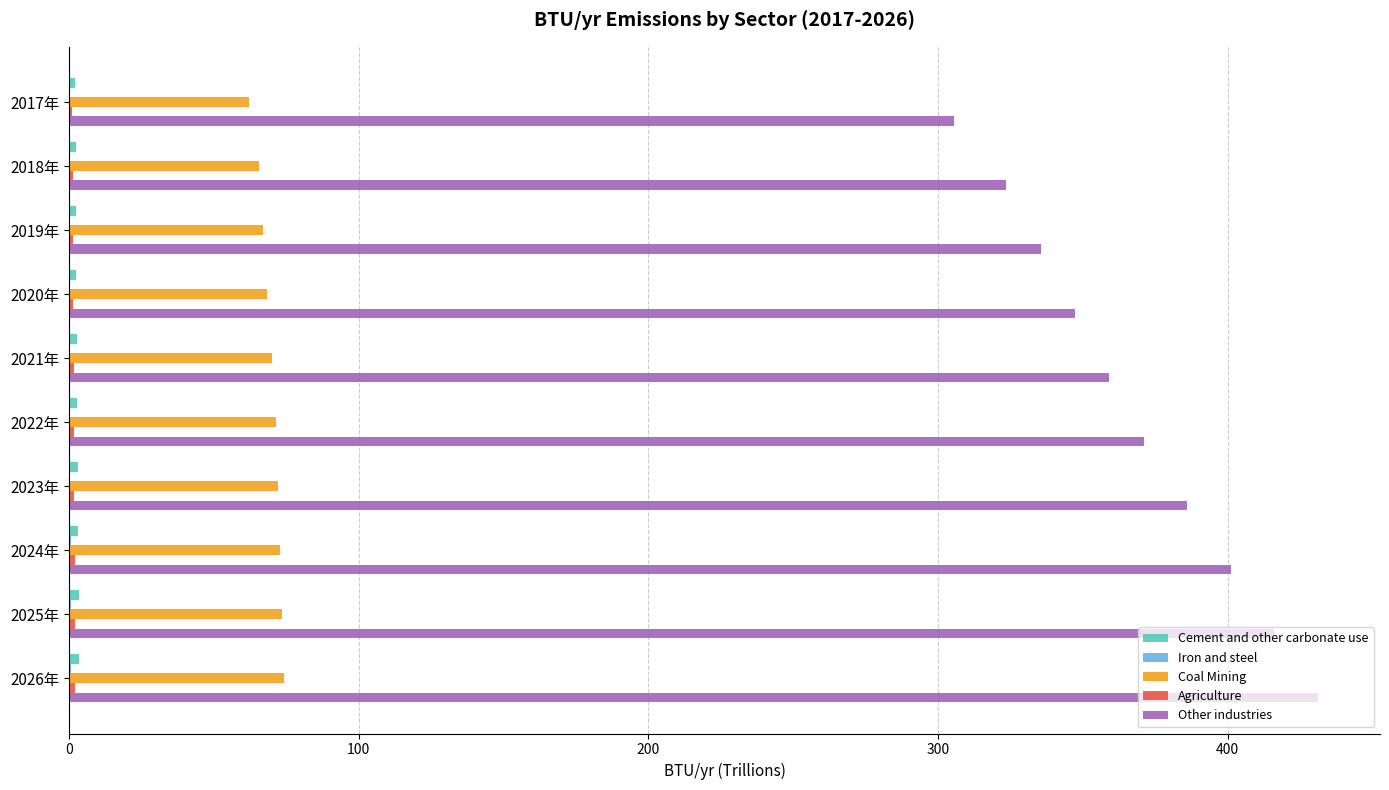

Is it true that Coal Mining equals 70.0 at 2021年?

True